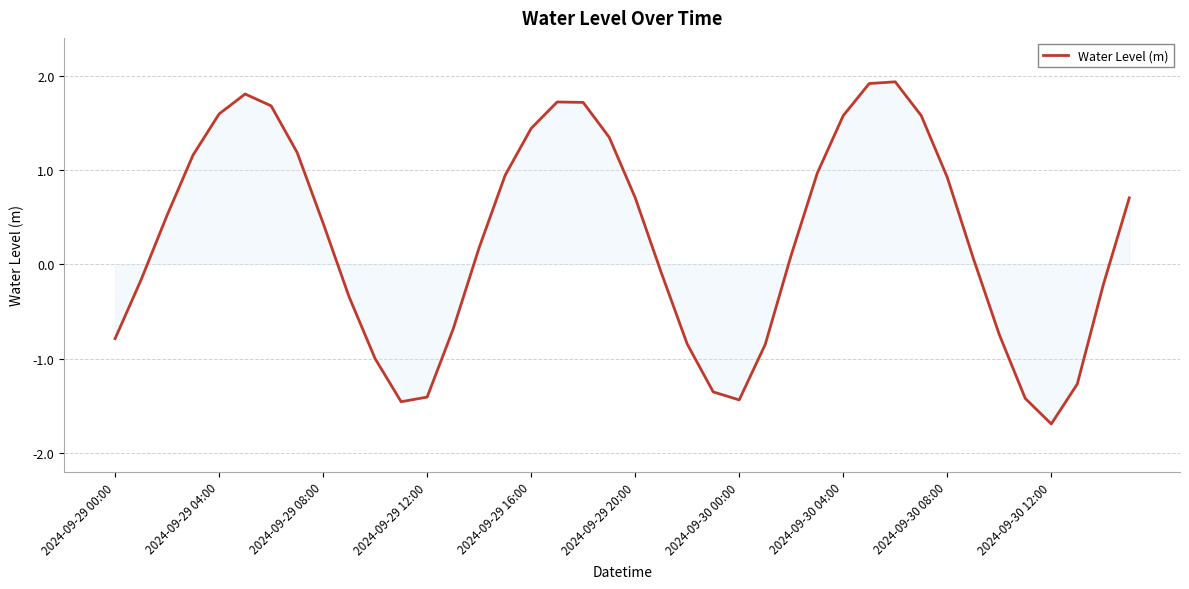

What is the maximum value shown in the chart?

1.9